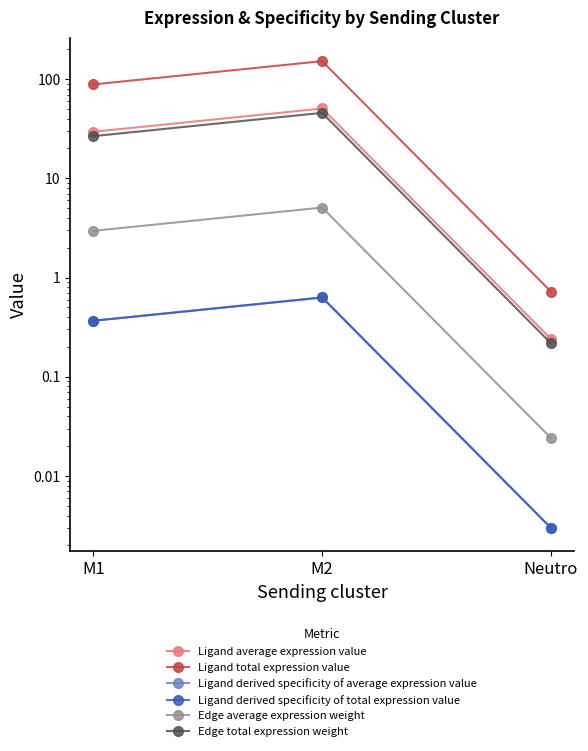

What is the difference between the maximum and minimum values in the Ligand derived specificity of average expression value series?

0.6